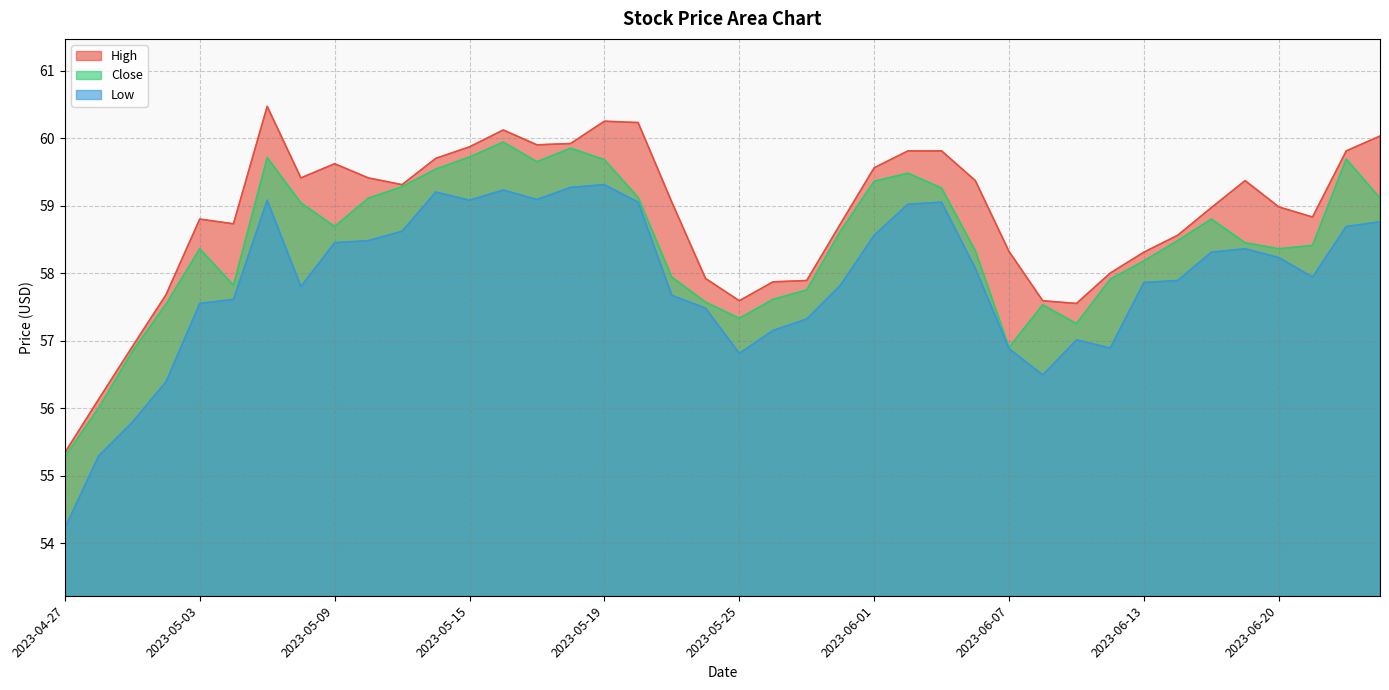

What is the average value of the Close series?

58.4